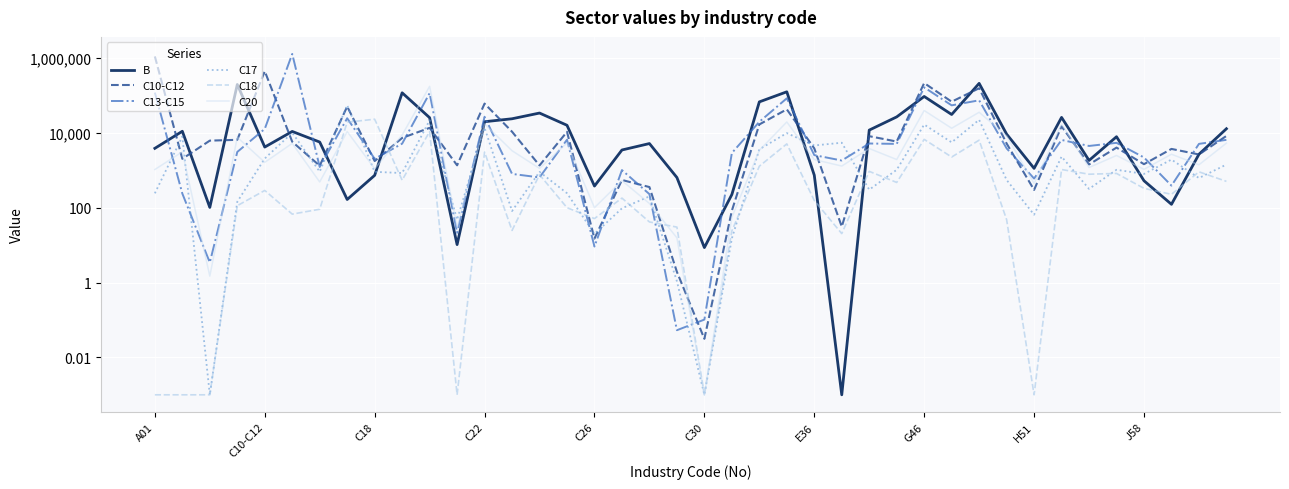

Which series has the largest total across all categories?

C10-C12